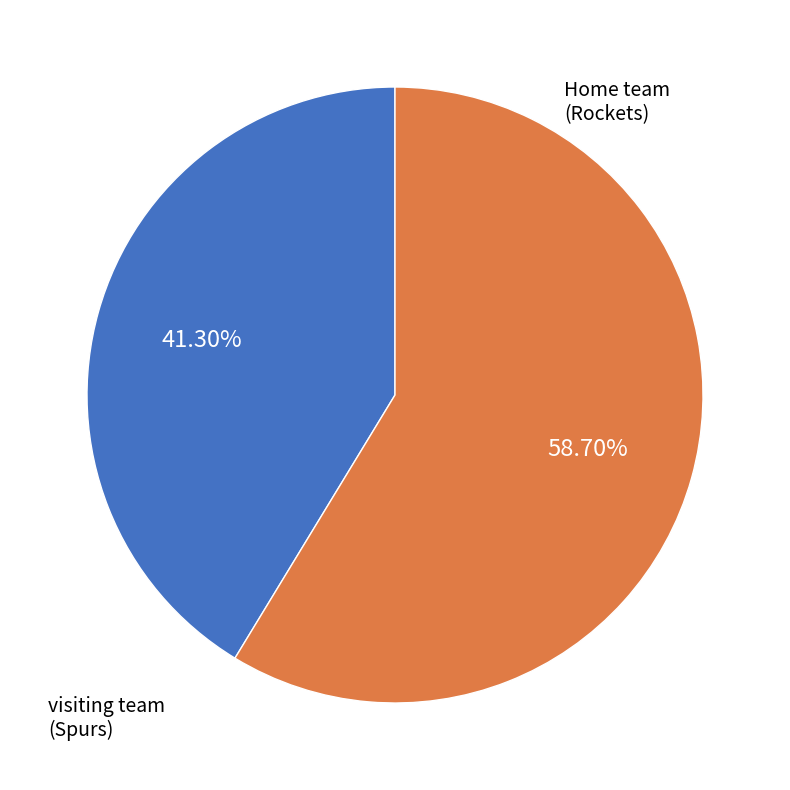

Does any single category account for the majority?

Yes